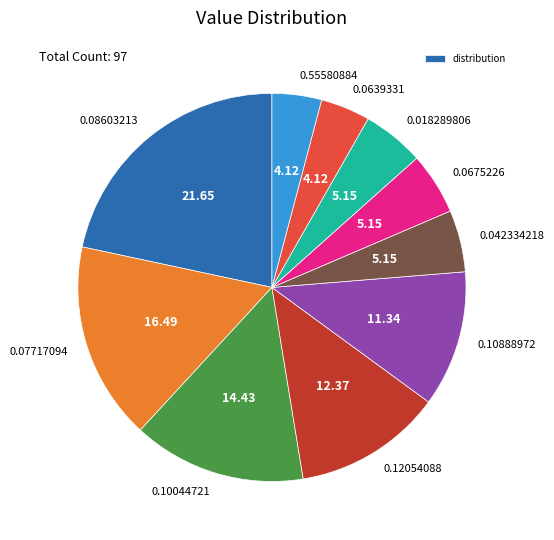

Is the sum of 0.10888972 and 0.07717094 greater than half?

No